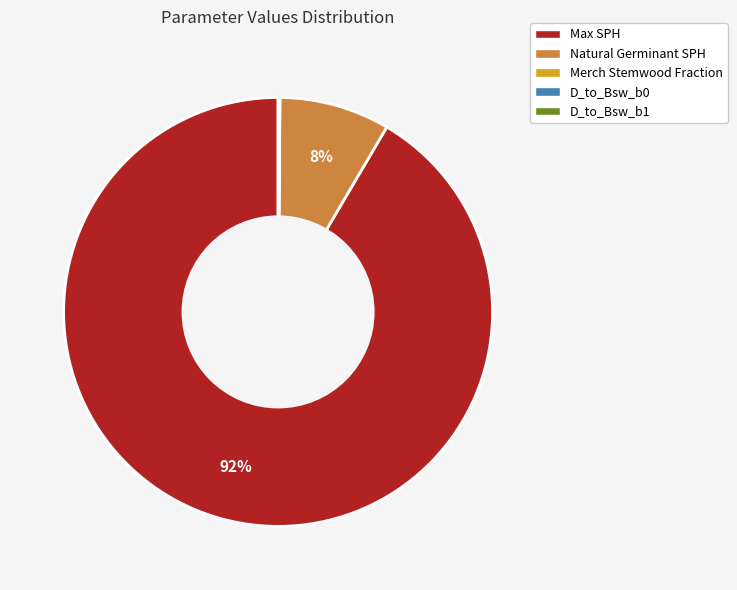

To the nearest percent, what is the difference between the largest and smallest slice percentages?

92%